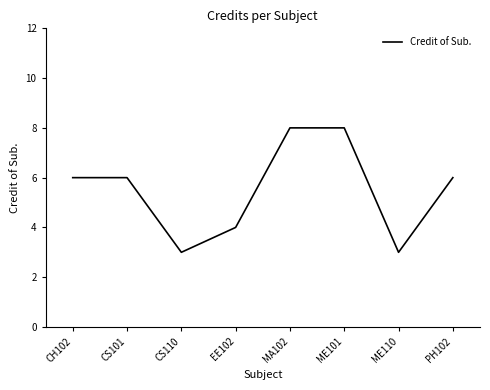

Reading right to left, what are all the values shown in this chart?

PH102=6	ME110=3	ME101=8	MA102=8	EE102=4	CS110=3	CS101=6	CH102=6